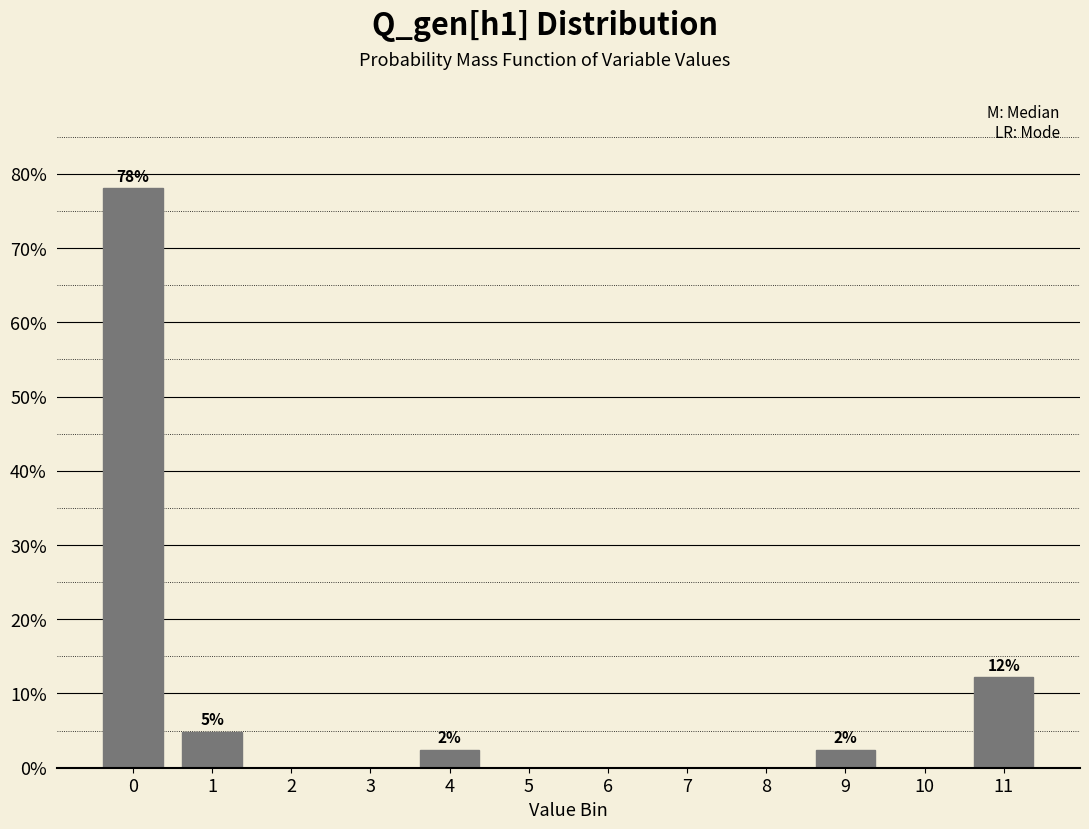

Reading left to right, what are all the values shown in this chart?

0=78.0	1=4.9	2=0.0	3=0.0	4=2.4	5=0.0	6=0.0	7=0.0	8=0.0	9=2.4	10=0.0	11=12.2